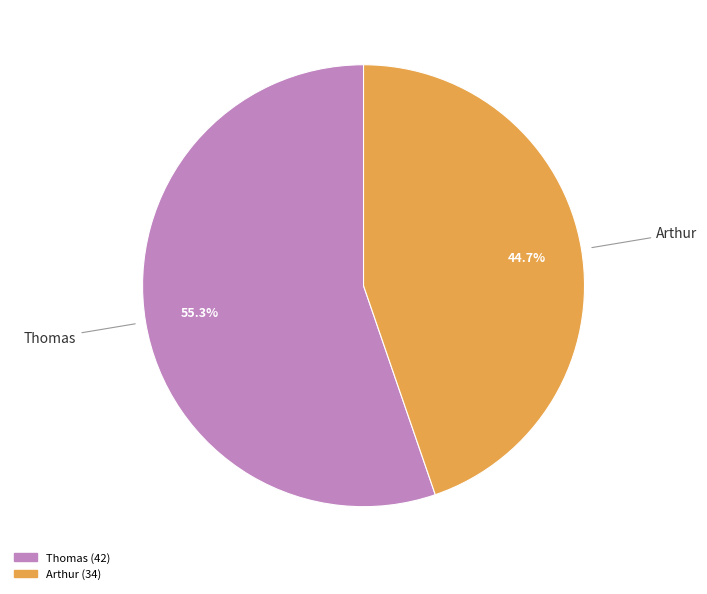

How many slices are in this pie chart?

2